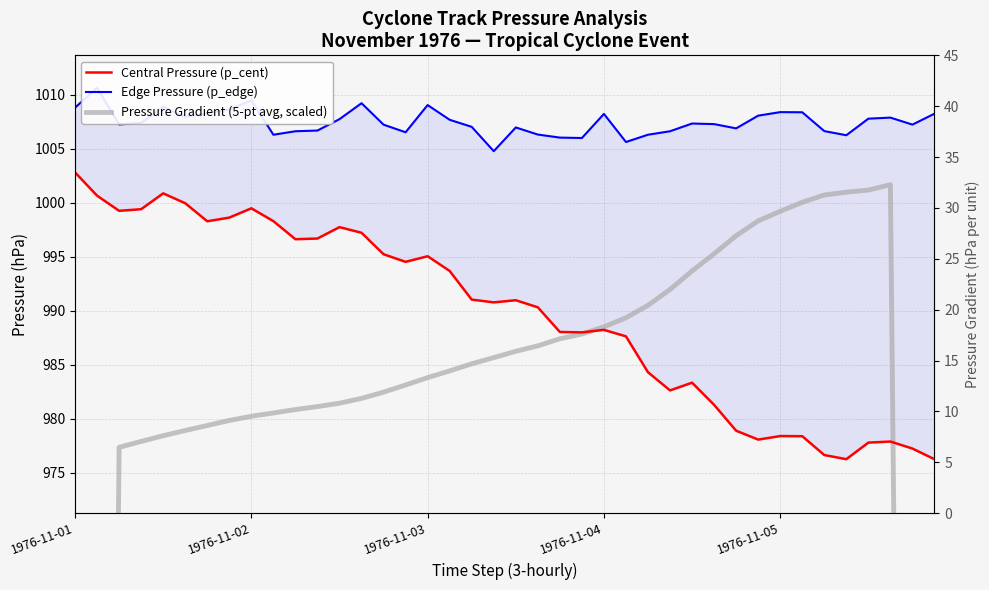

Count the number of categories in the chart.

40